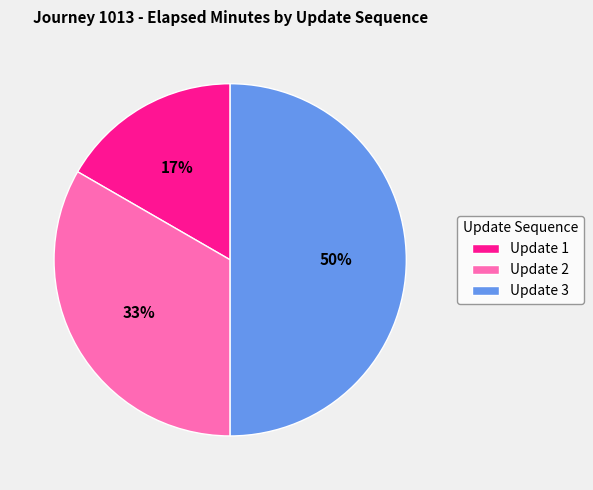

Do Update 2 and Update 3 together represent more than half of the pie?

Yes